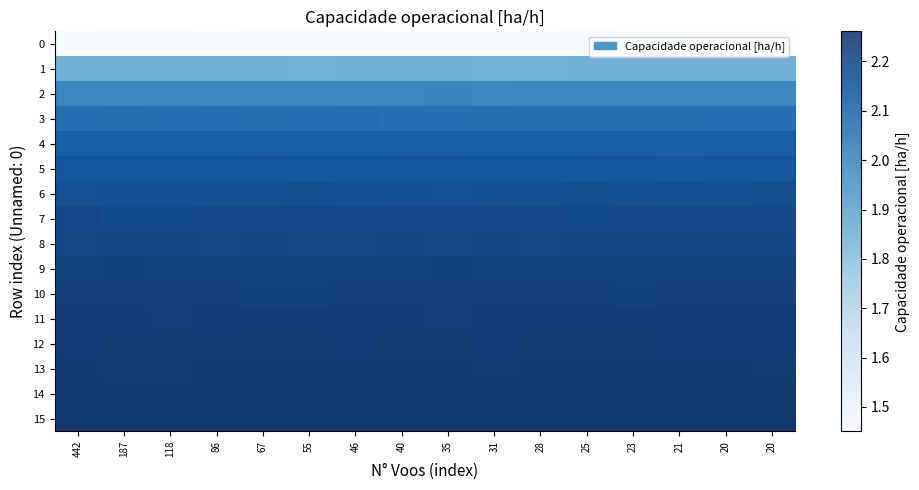

What value does the 2 series have at 40?

2.0